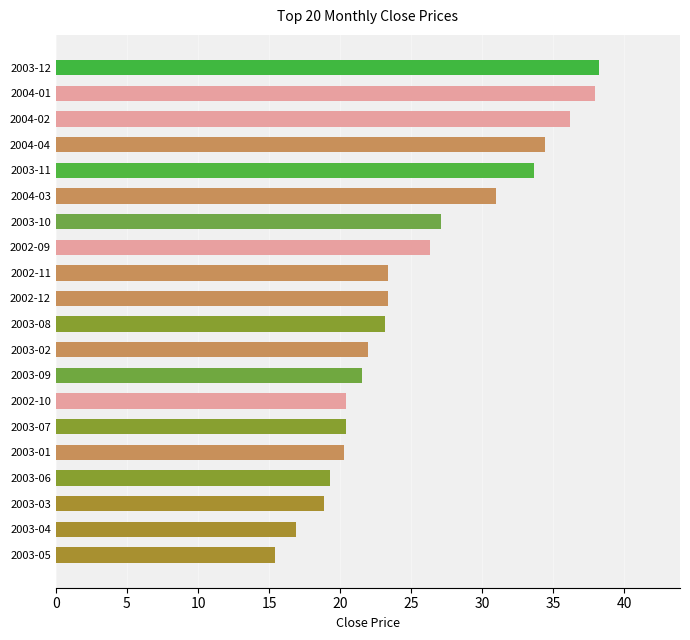

Approximately how many times larger is the value at 2003-02 compared to 2003-10?

0.8